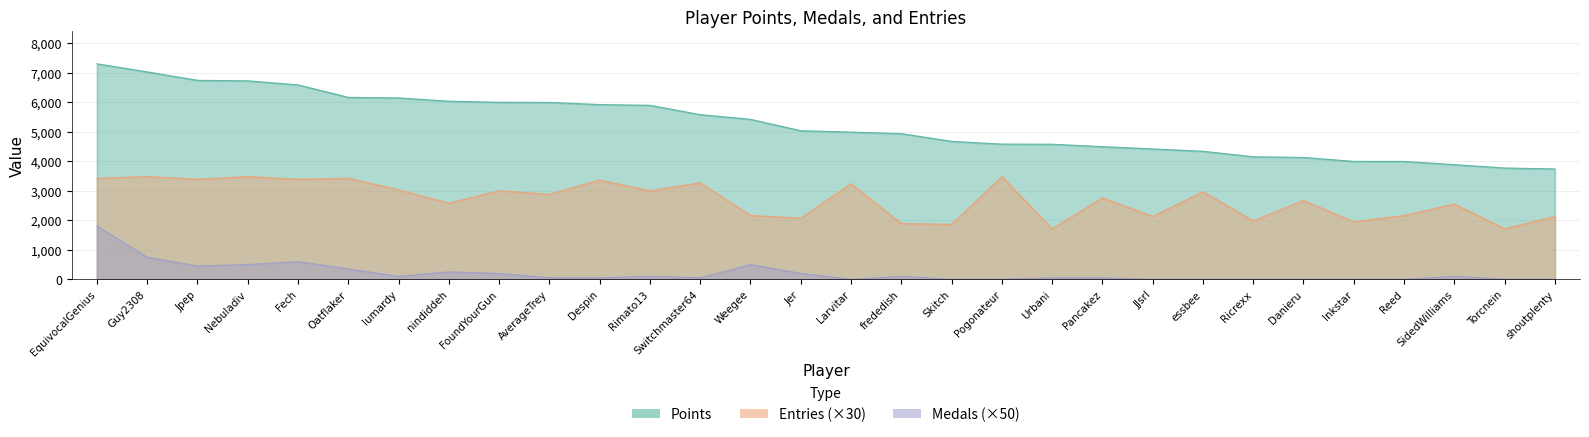

At which label does Medals reach its peak?

EquivocalGenius